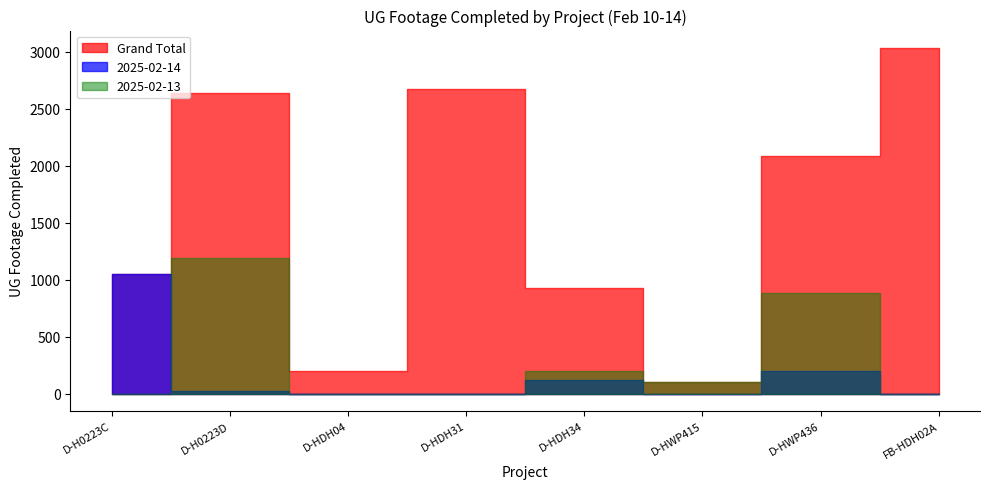

Rank the categories by 2025-02-14 value from lowest to highest.

D-HDH04, D-HDH31, D-HWP415, FB-HDH02A, D-H0223D, D-HDH34, D-HWP436, D-H0223C